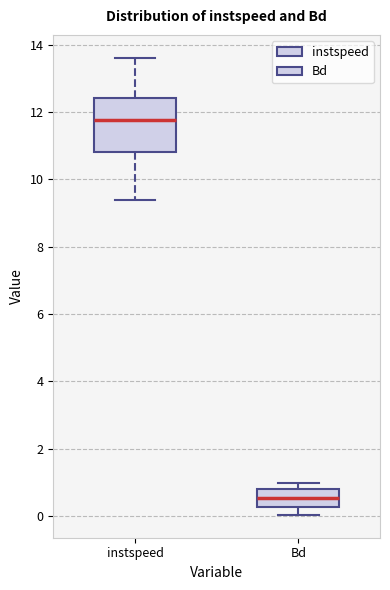

Where does the lower whisker of the box for Bd end on the y-axis? The values are not printed on the chart, so give them approximately, as read against the axis.

0.0